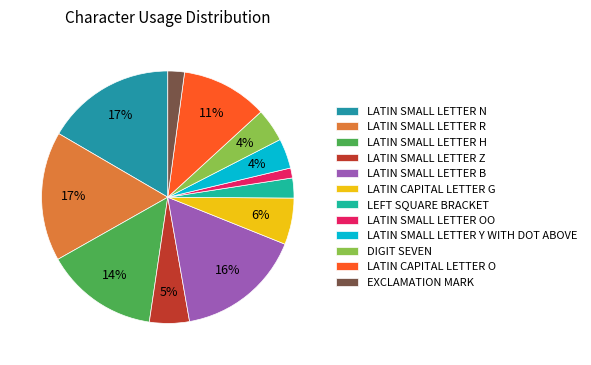

Which category has the biggest portion of the pie?

LATIN SMALL LETTER N